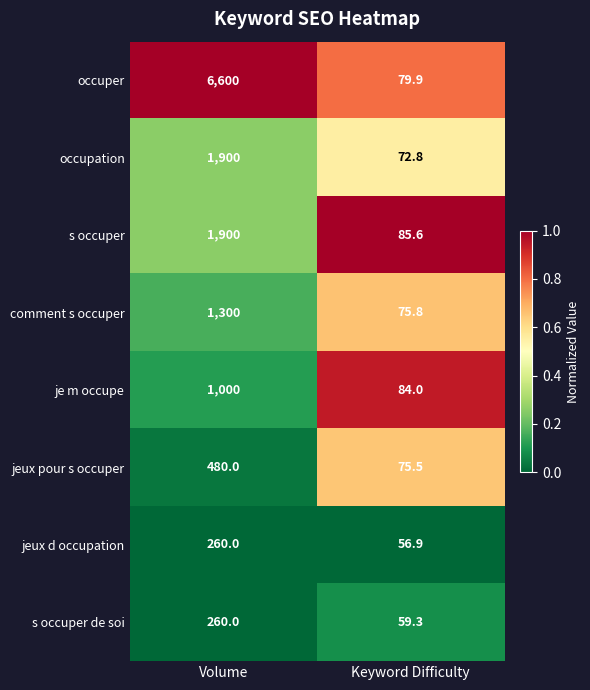

At which category is the sum across all series the highest?

Volume